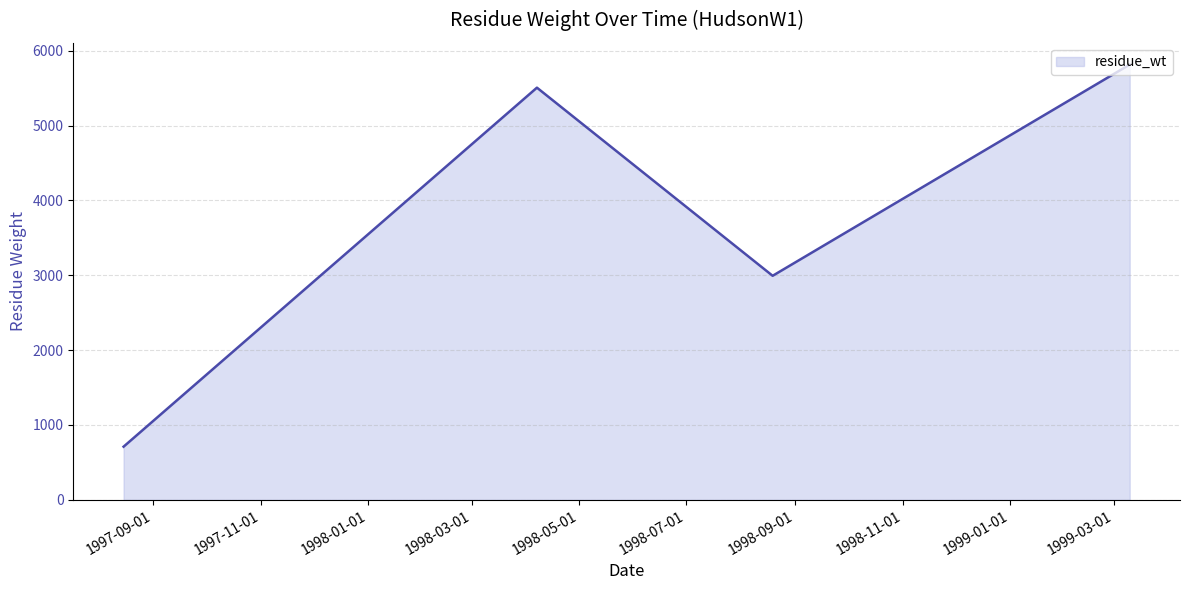

How many categories are shown in the chart?

4